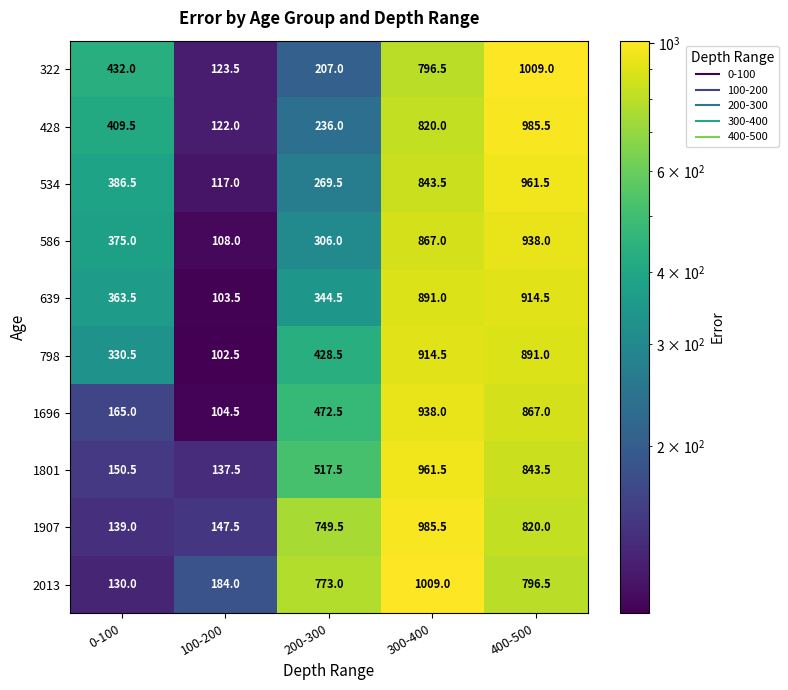

Is it true that 798 equals 134.7 at 0-100?

False